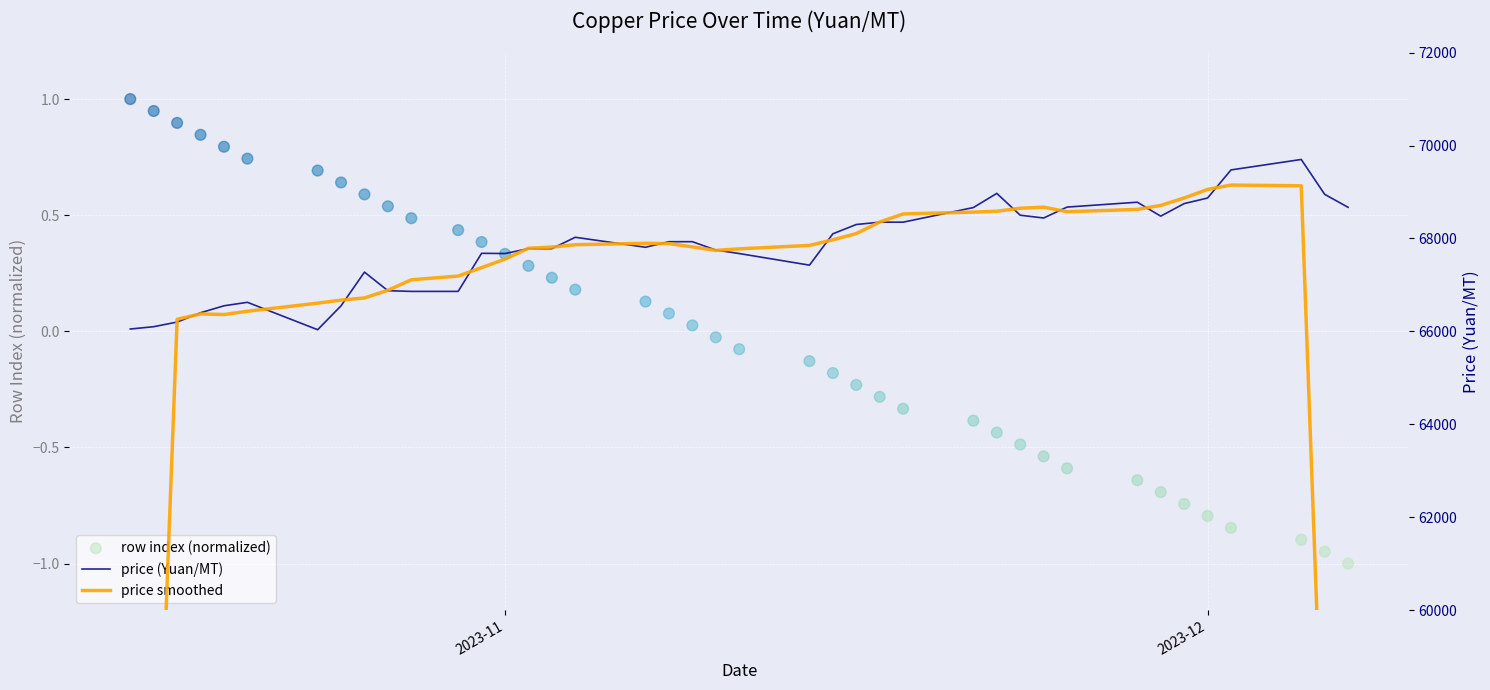

Which series reaches the minimum Y coordinate?

row index (normalized)